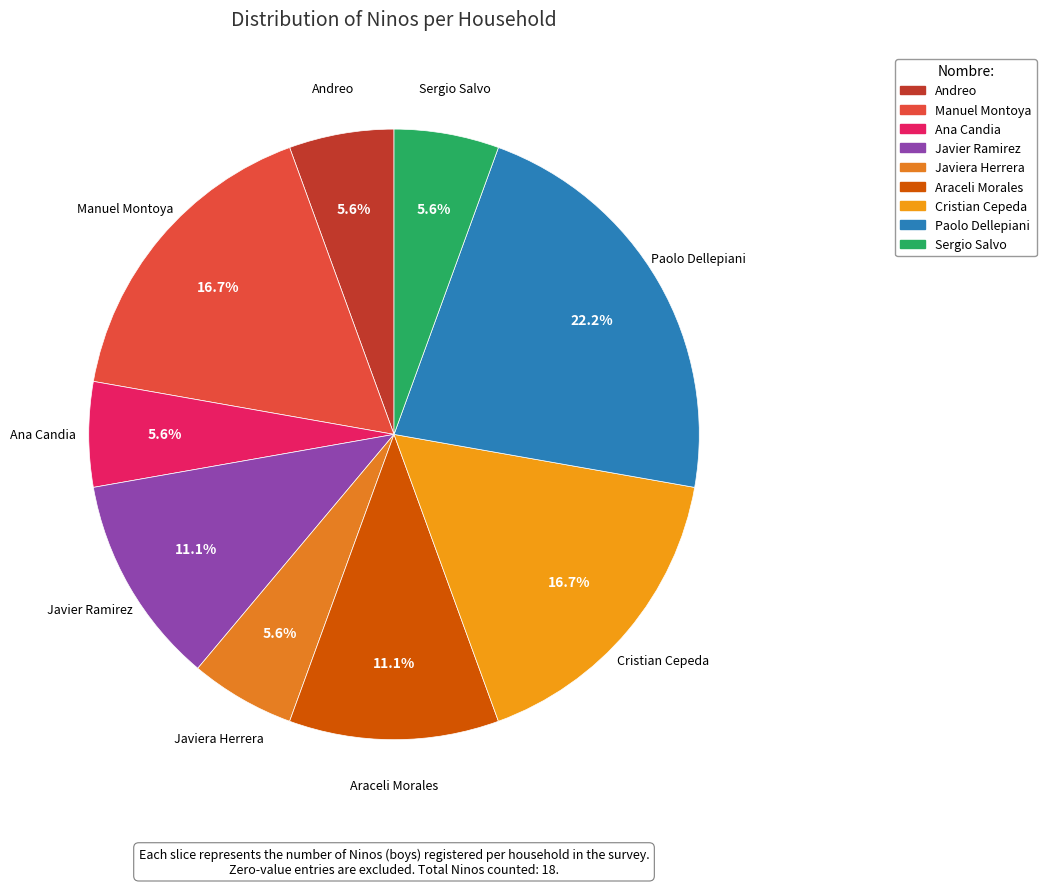

How many segments does this pie chart have?

9